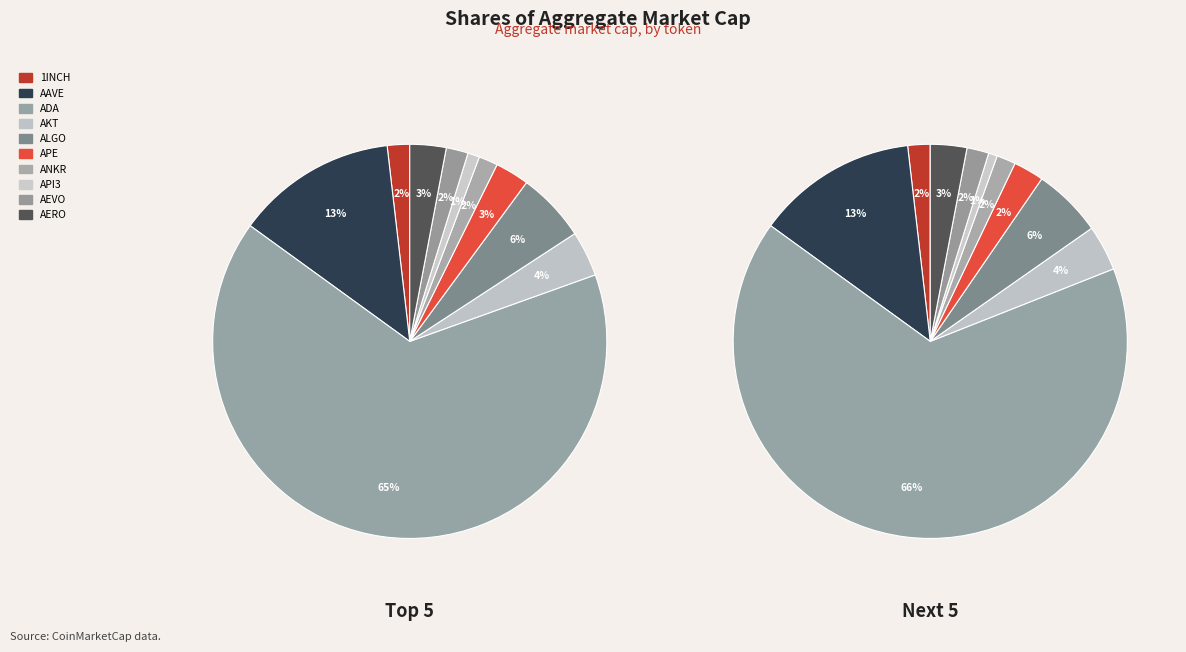

Which category has the smallest portion of the pie?

API3